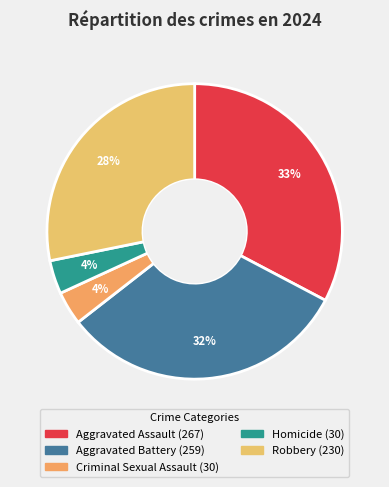

What is the largest slice in the pie chart?

Aggravated Assault